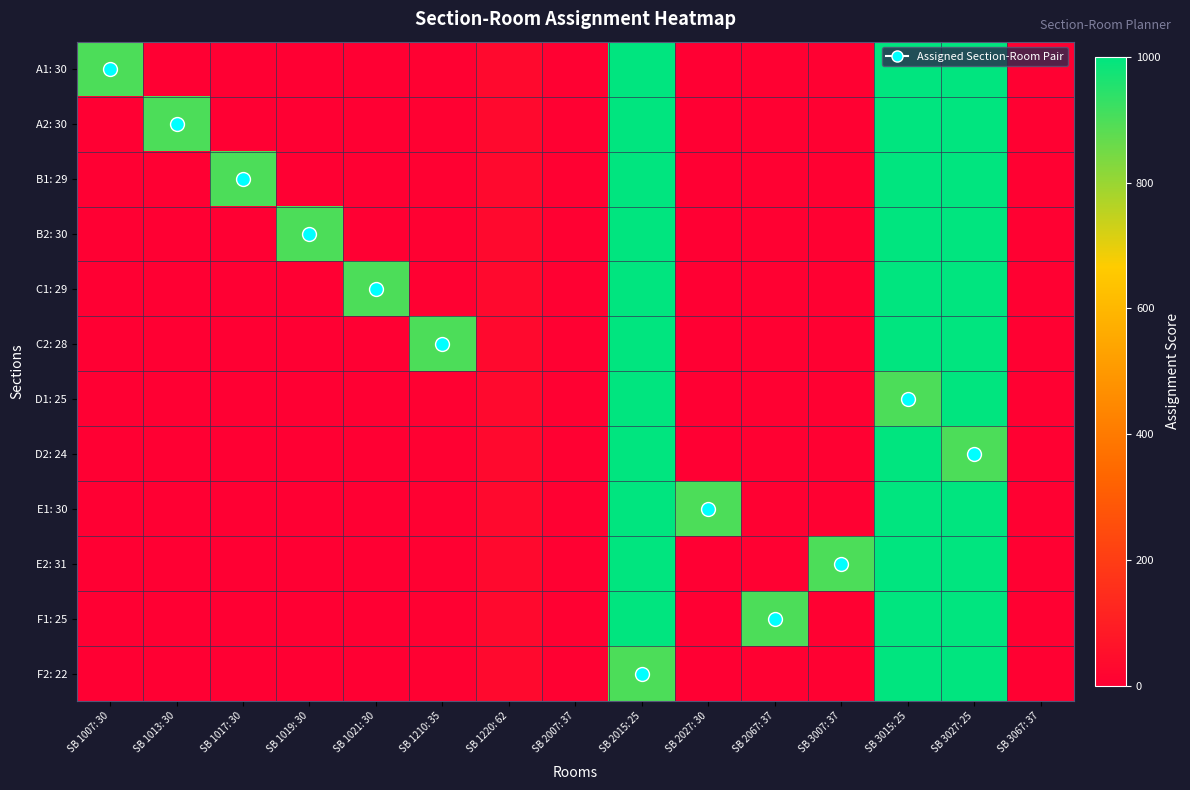

How many data points does each series have?

15